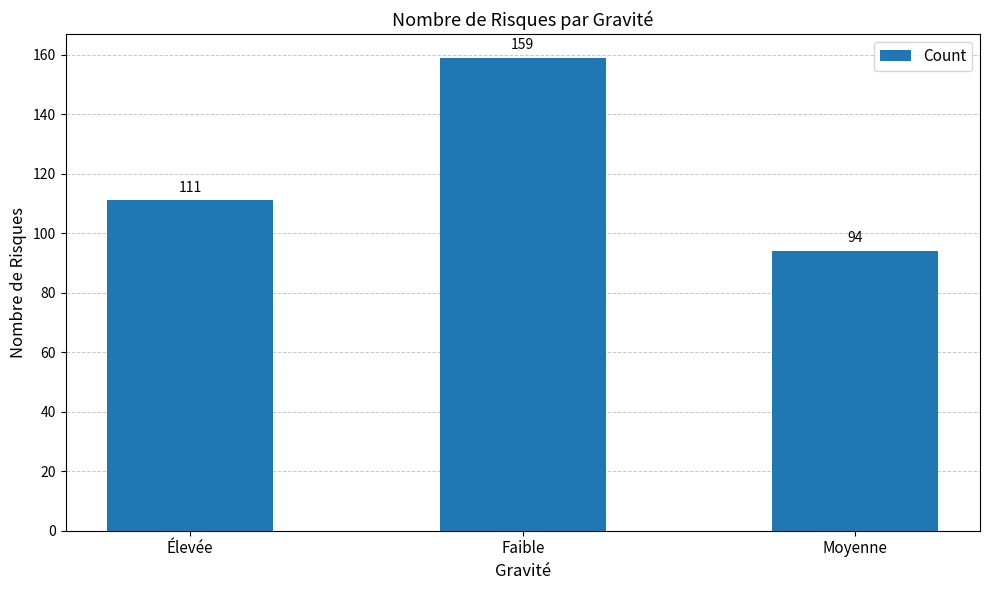

List the labels in order of value, largest first.

Faible, Élevée, Moyenne